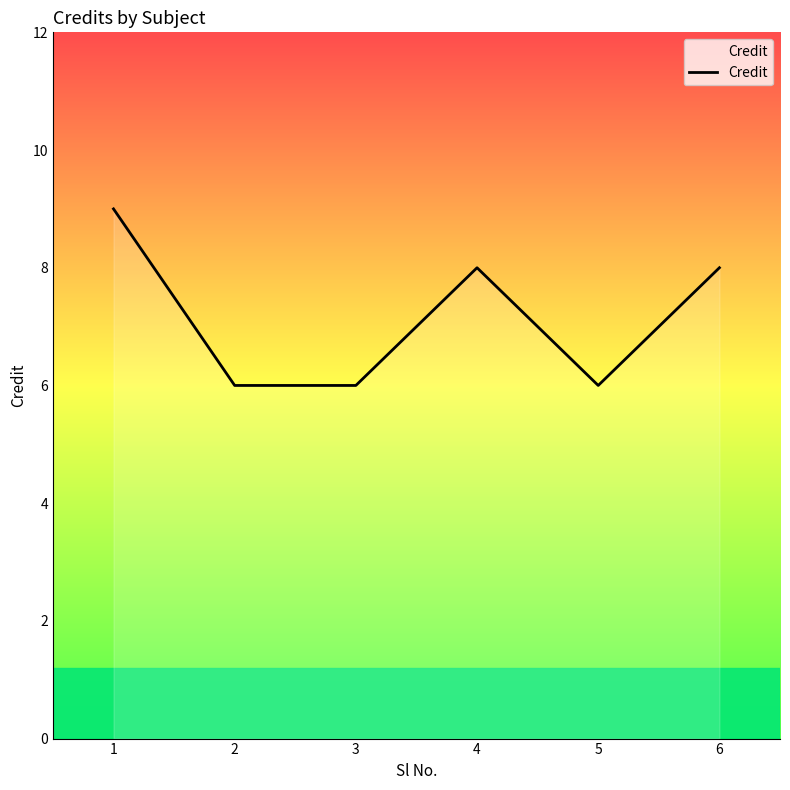

Is it true that the value at 5 is 9?

False